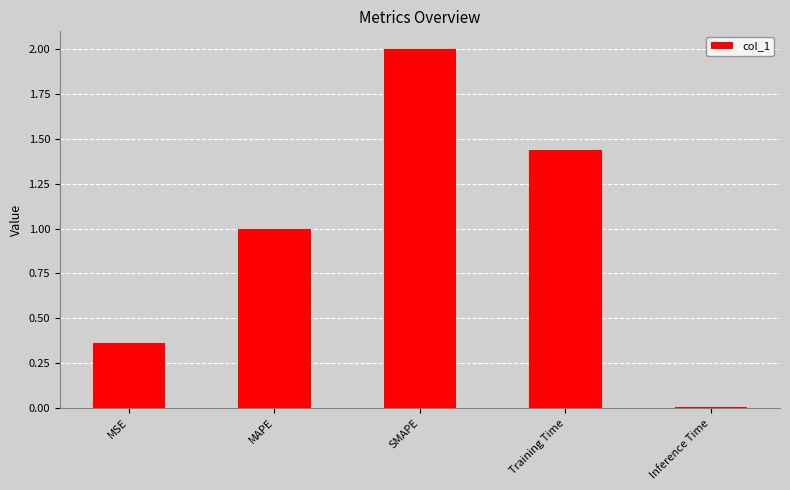

Is it true that the value at SMAPE is 2.0?

True